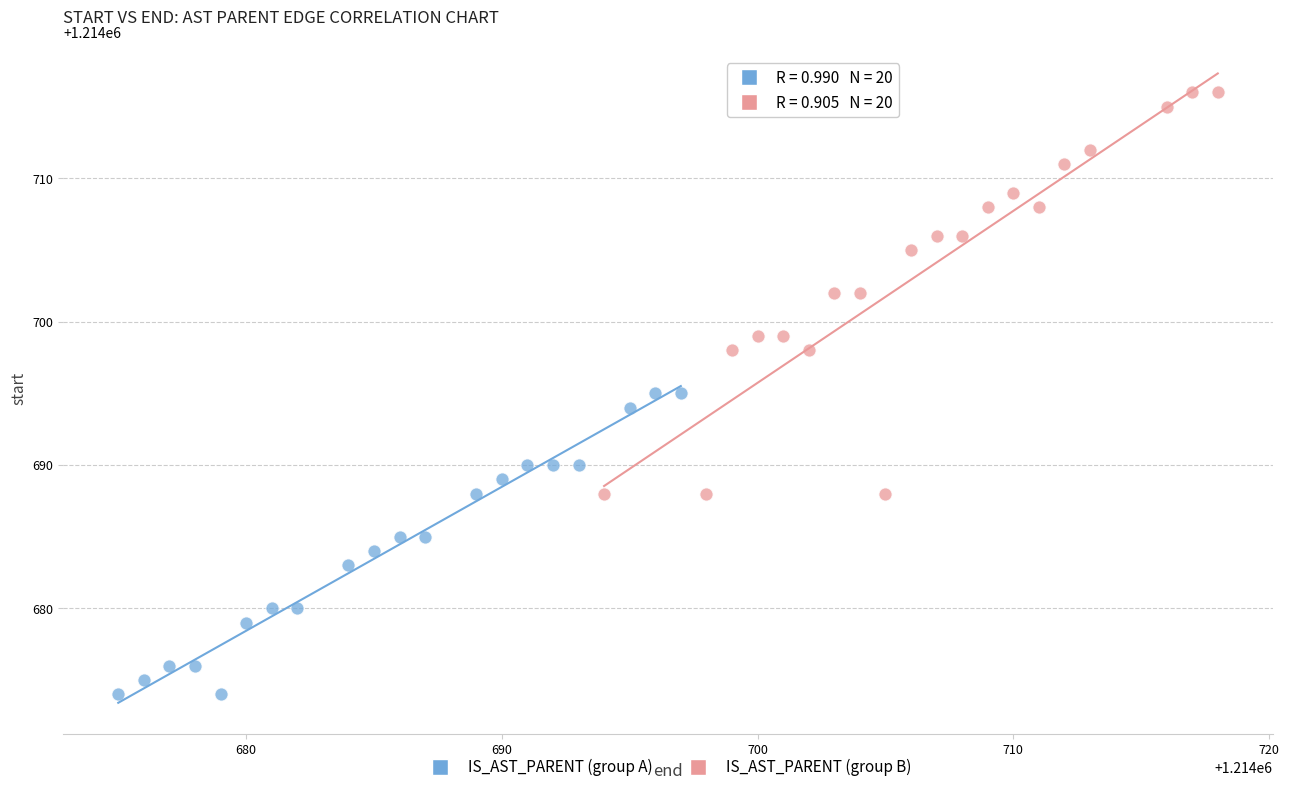

What are all the series names shown in the legend?

IS_AST_PARENT (group A), IS_AST_PARENT (group B)